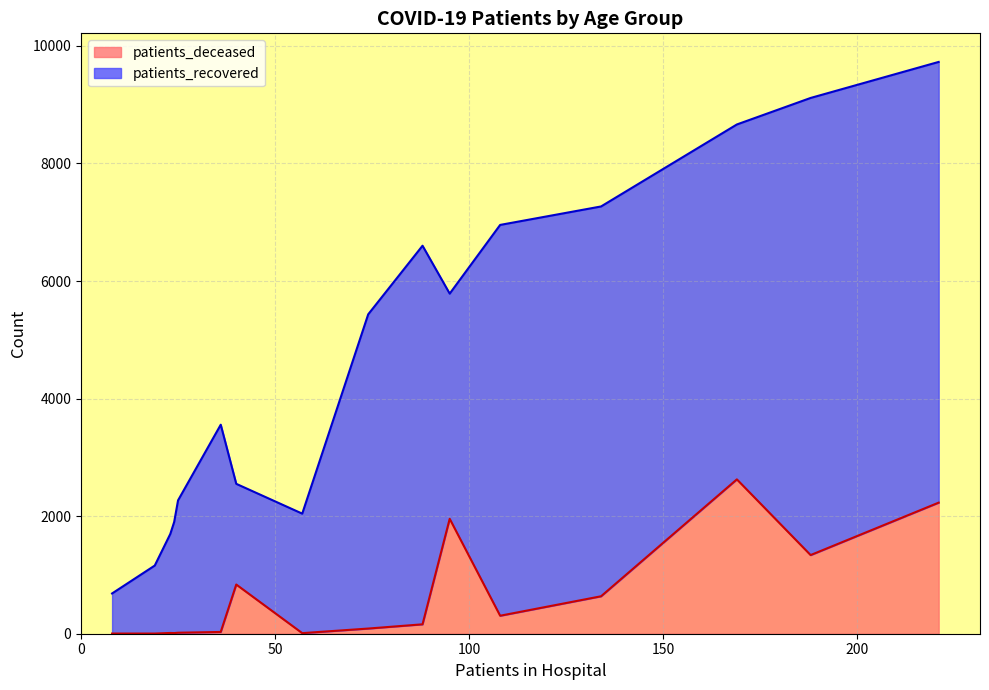

What is the minimum value shown in the chart?

3